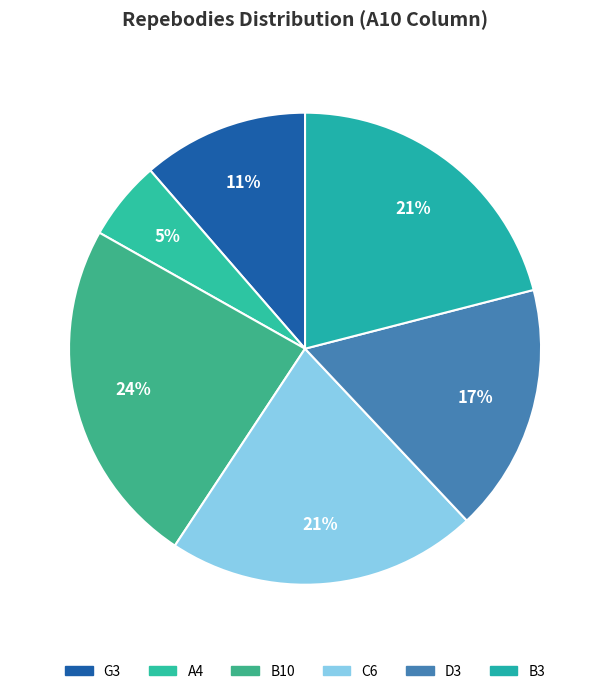

To the nearest percent, what percentage of the pie is B3?

21%